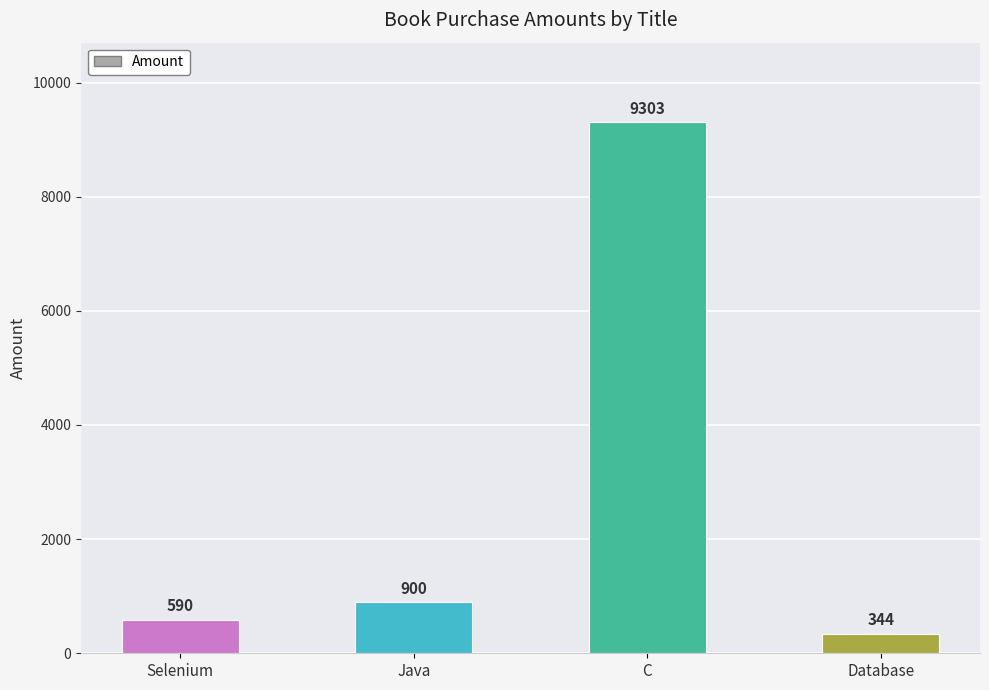

What is the minimum value shown in the chart?

344